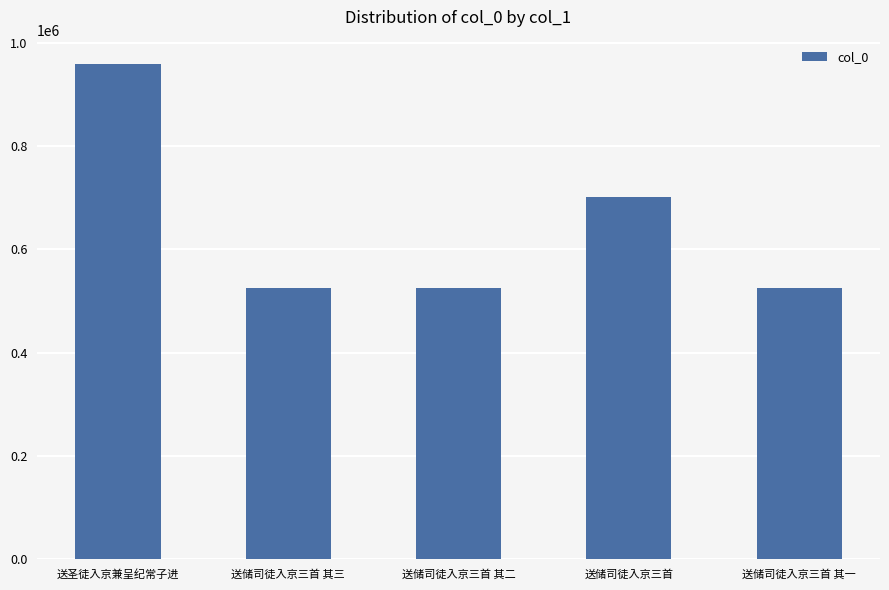

What is the ratio of the value at 送储司徒入京三首 to the value at 送储司徒入京三首 其二?

1.3